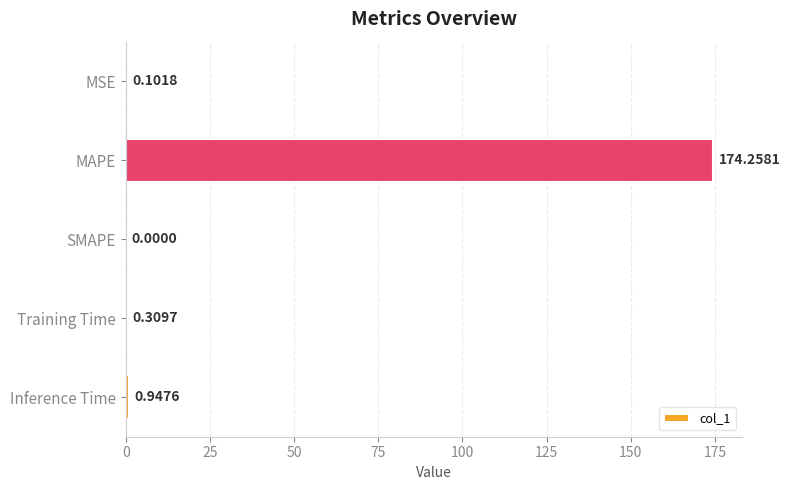

Where is the data nearest to the value 87?

Inference Time